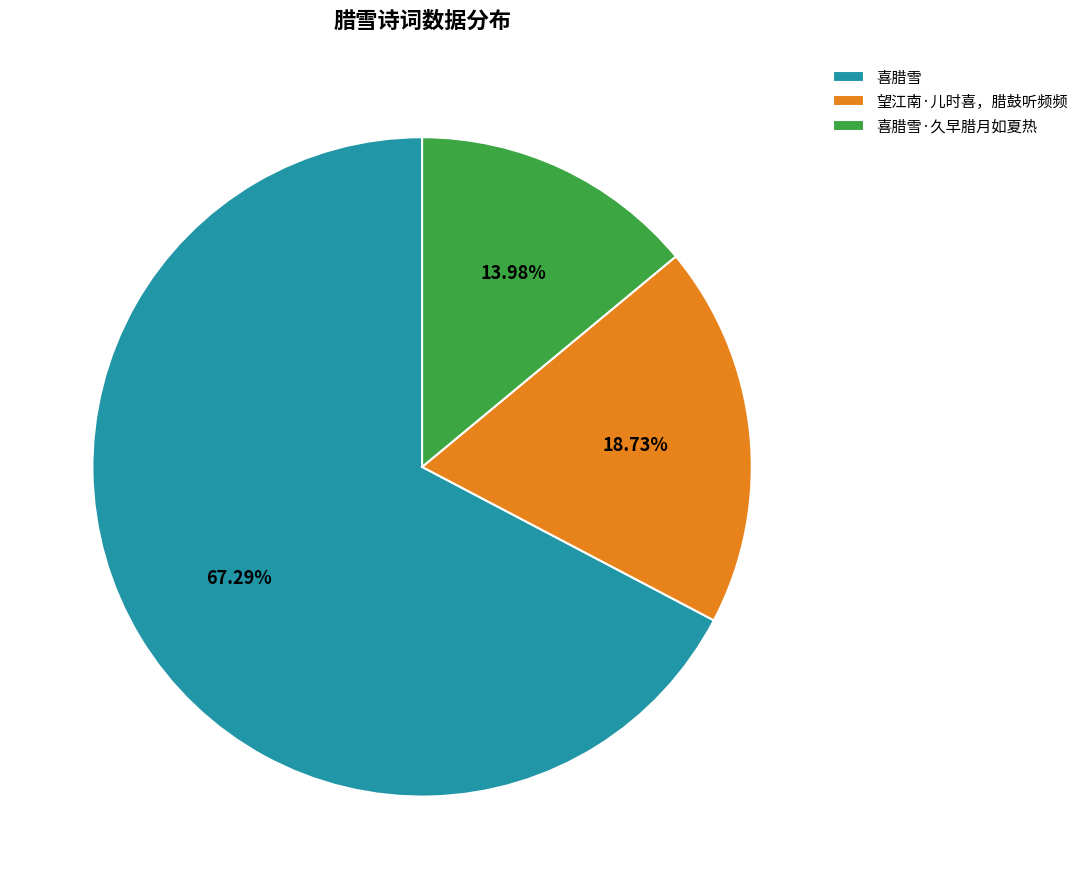

Is it true that 喜腊雪 is 59% of the pie?

False